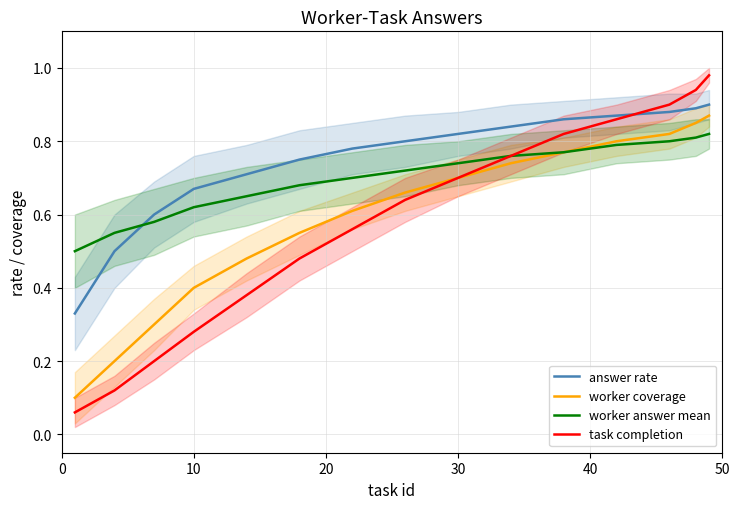

How many data points does each series have?

15